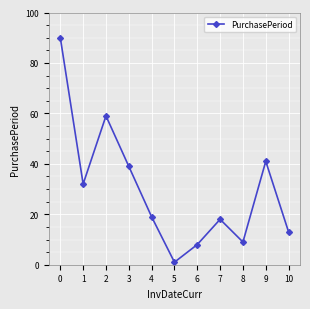

Approximately how many times larger is the value at 1 compared to 2?

0.5